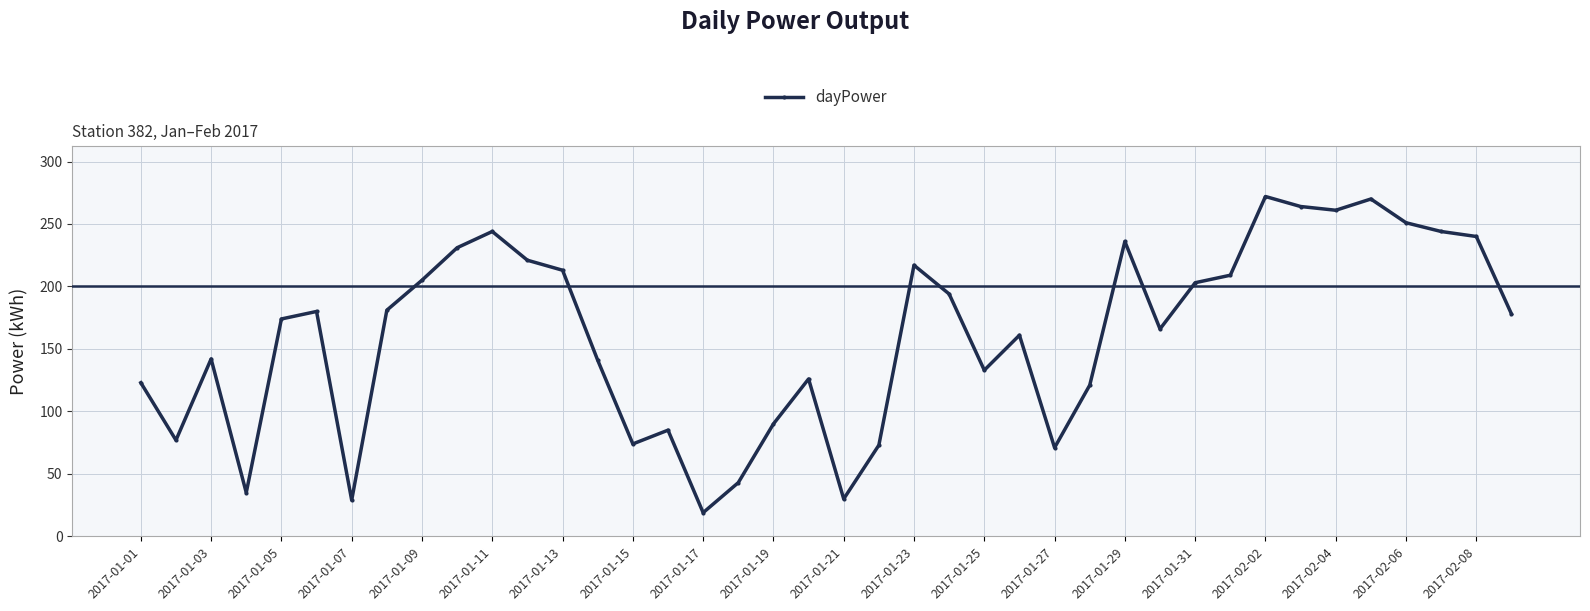

How many points are lower than both their immediate neighbors (excluding endpoints)?

10